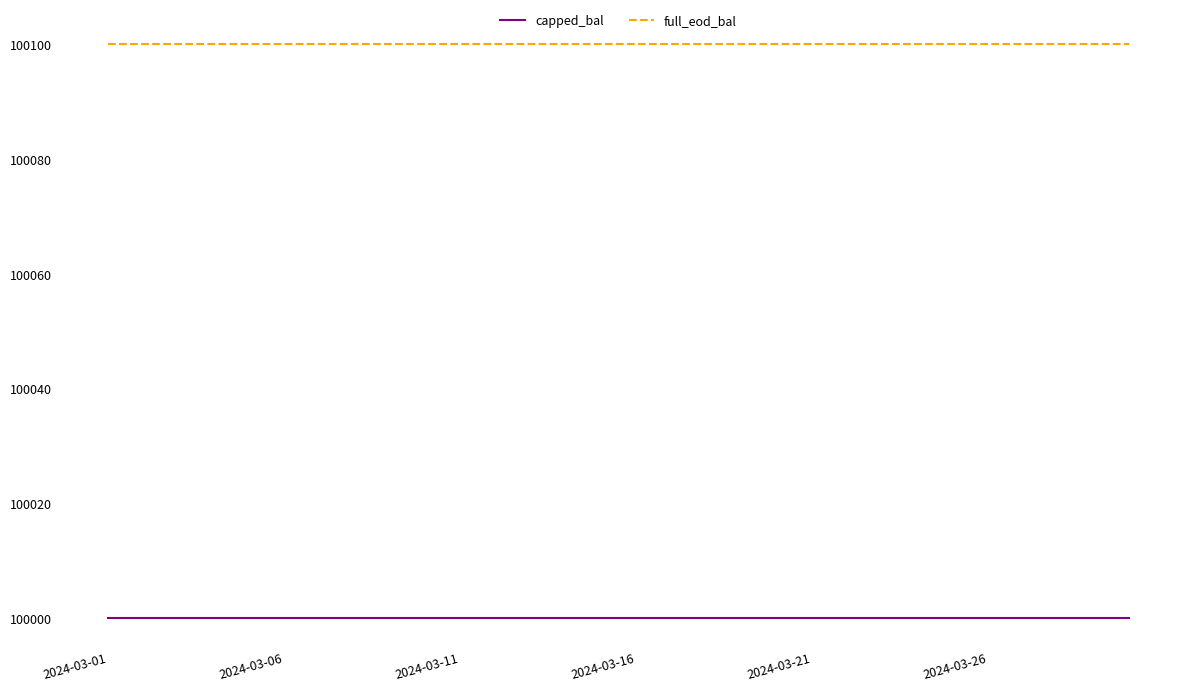

What is the maximum value for full_eod_bal?

100100